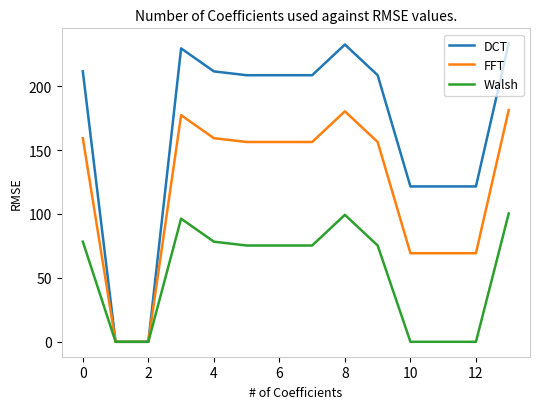

Does the chart display data point markers on the line(s)?

No